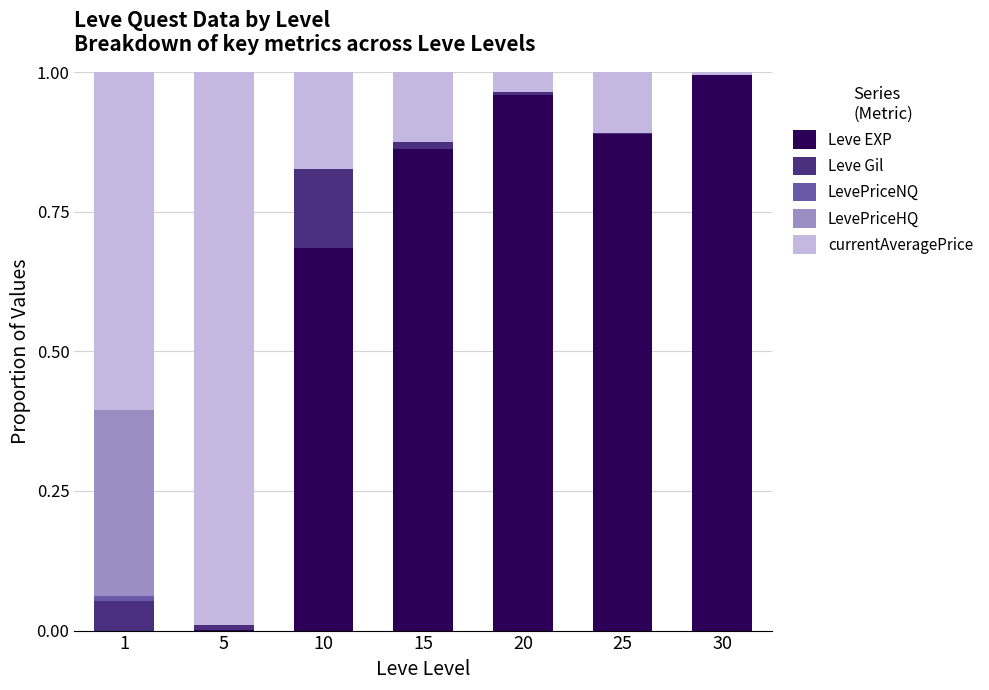

Is it true that Leve EXP equals 0.0 at 1?

True